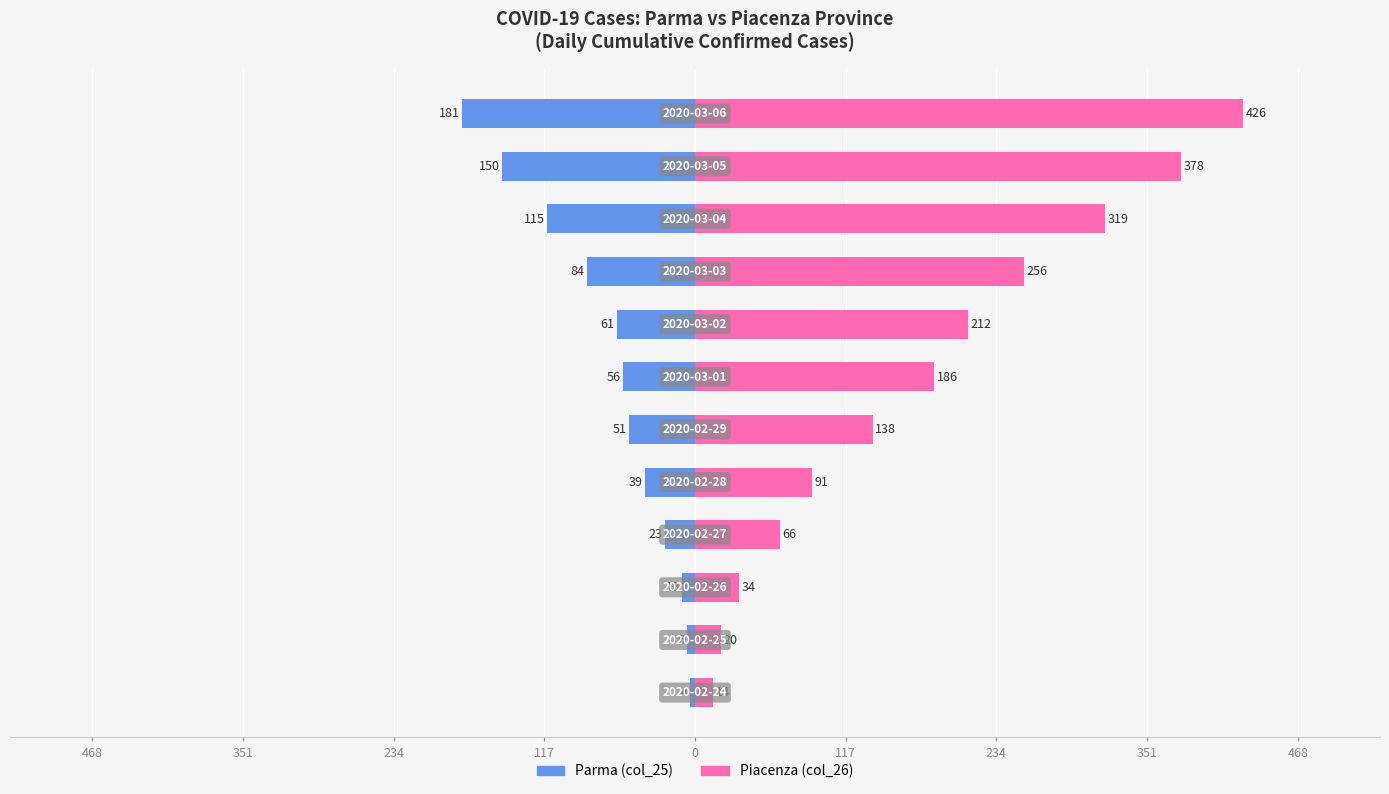

What is the value of the Piacenza (col_26) bar at the 12th from the left?

426